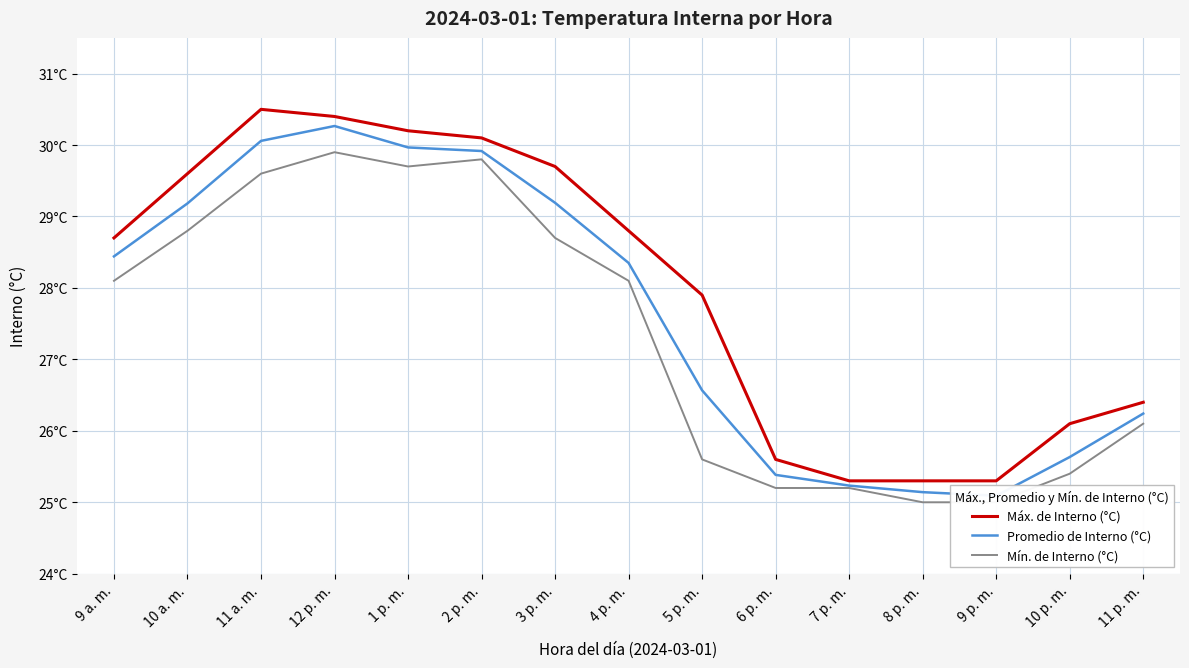

Reading left to right, transcribe all the data shown in this chart.

Máx. de Interno (°C): 28.7	29.6	30.5	30.4	30.2	30.1	29.7	28.8	27.9	25.6	25.3	25.3	25.3	26.1	26.4
Promedio de Interno (°C): 28.4	29.2	30.1	30.3	30.0	29.9	29.2	28.4	26.6	25.4	25.2	25.1	25.1	25.6	26.2
Mín. de Interno (°C): 28.1	28.8	29.6	29.9	29.7	29.8	28.7	28.1	25.6	25.2	25.2	25.0	25.0	25.4	26.1